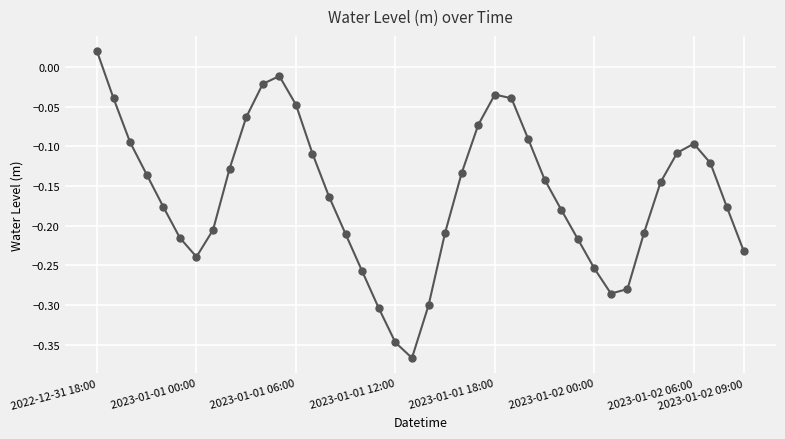

How many lines are shown in the chart?

1